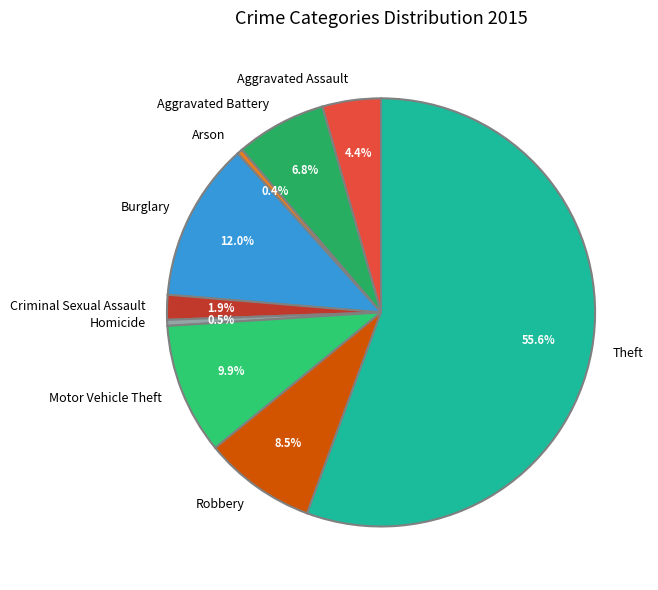

Is Theft the majority of the pie?

Yes